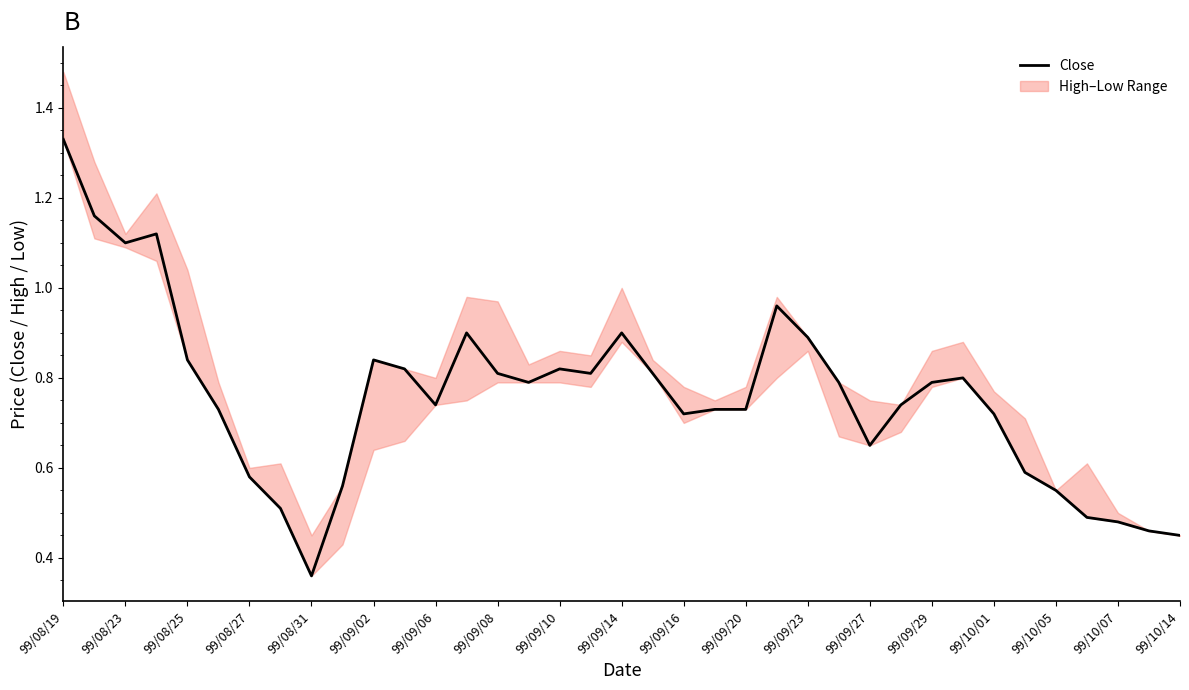

True or false: the data has more than 2 interior local peaks.

True